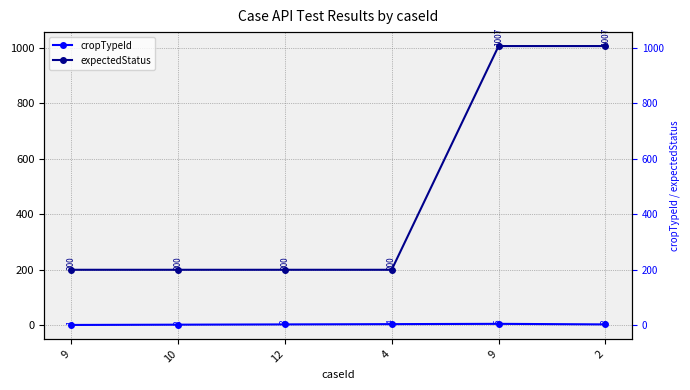

The value of cropTypeId at 10 is 2. True or false?

True